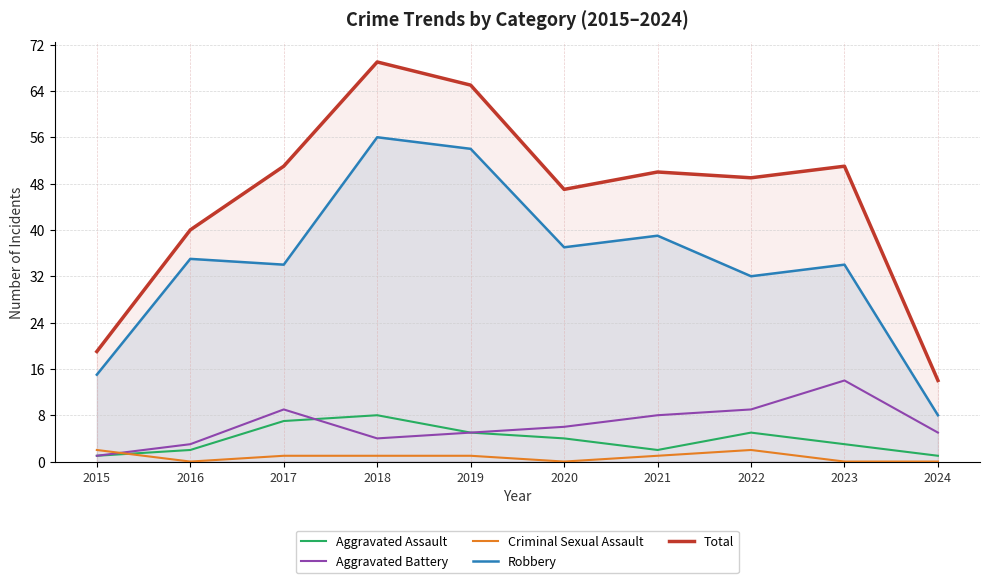

What is the sum of the Total values at 2020 and 2017?

98